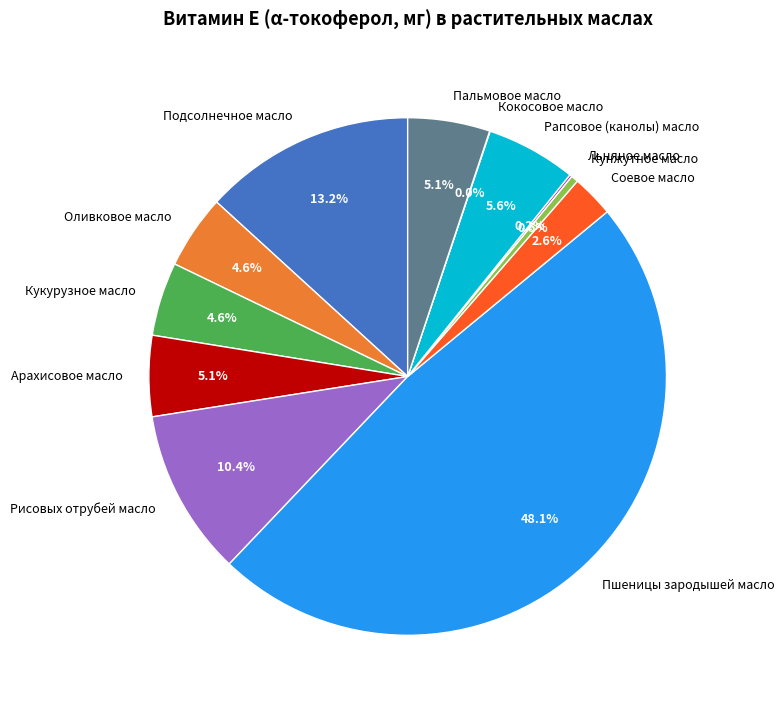

Approximately how many times larger is the value at Рисовых отрубей масло compared to Подсолнечное масло?

0.8